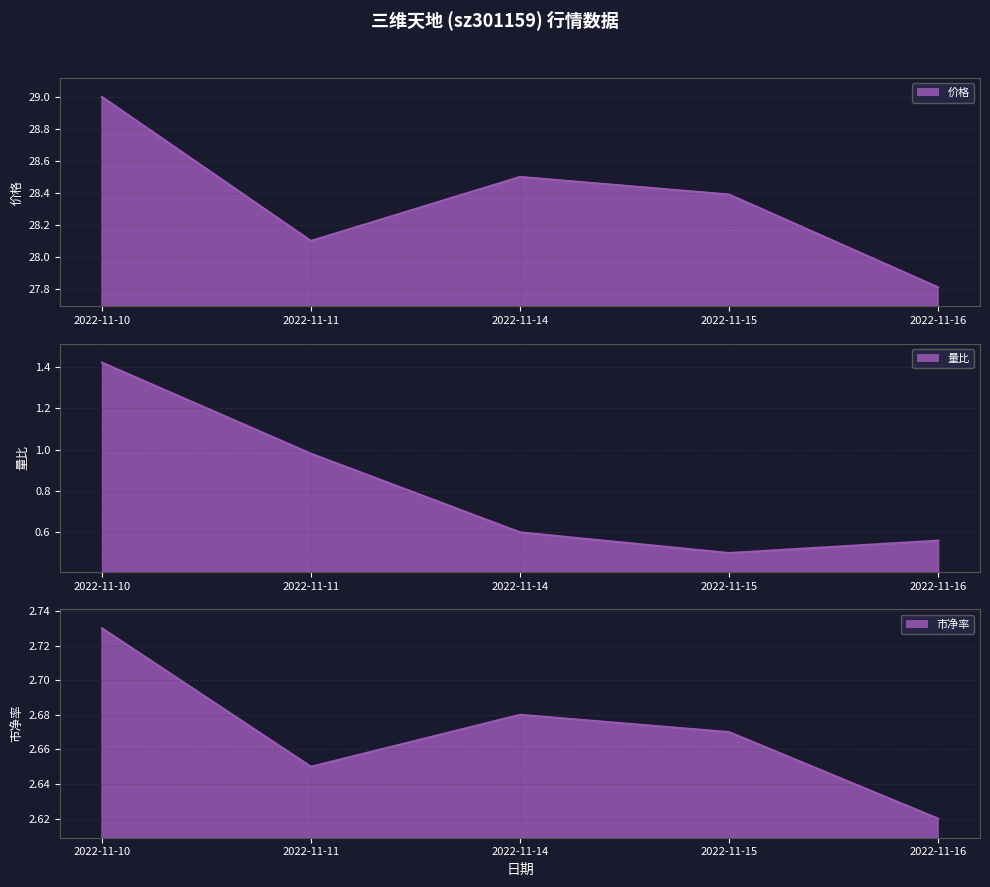

What is the value of the 量比 point at the 3rd from the left?

0.6